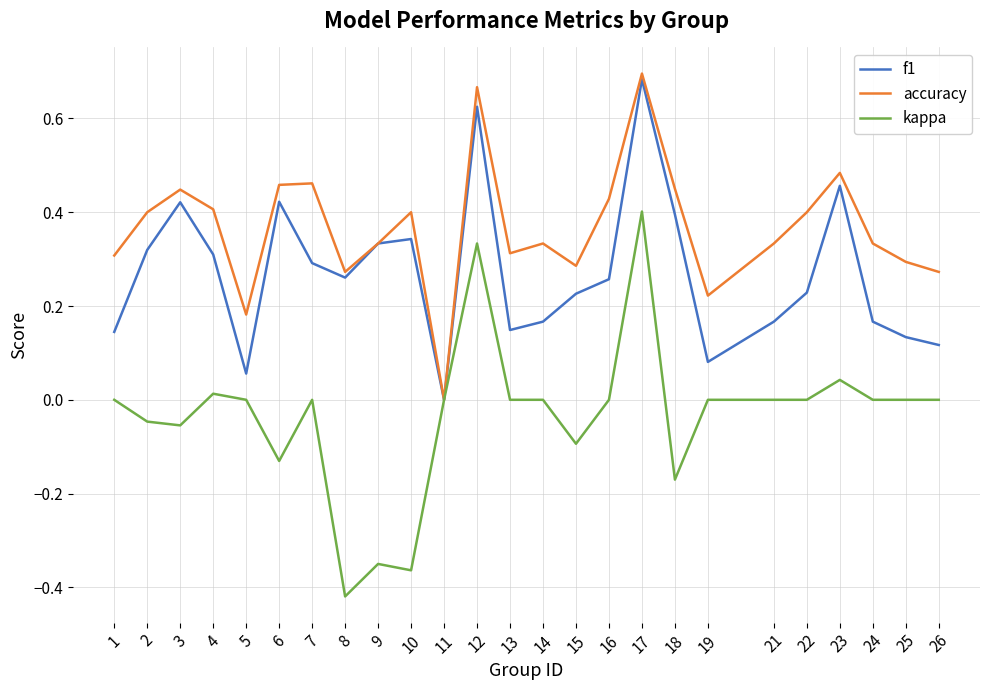

Is the value of f1 at 4 greater than the value of kappa at 1?

Yes